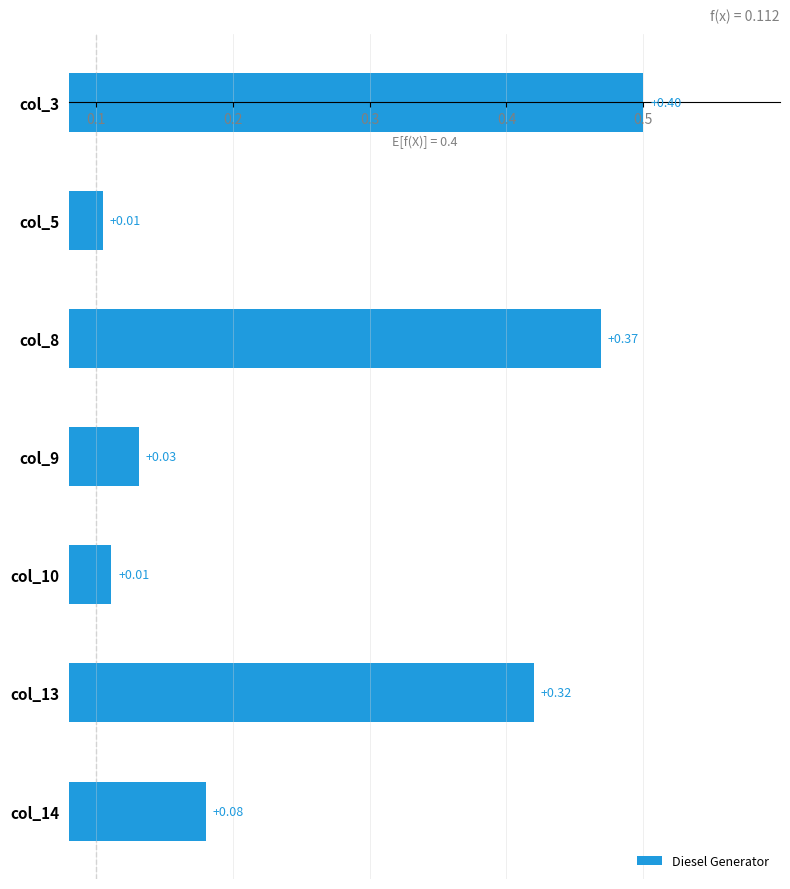

How many bars are there in total?

7